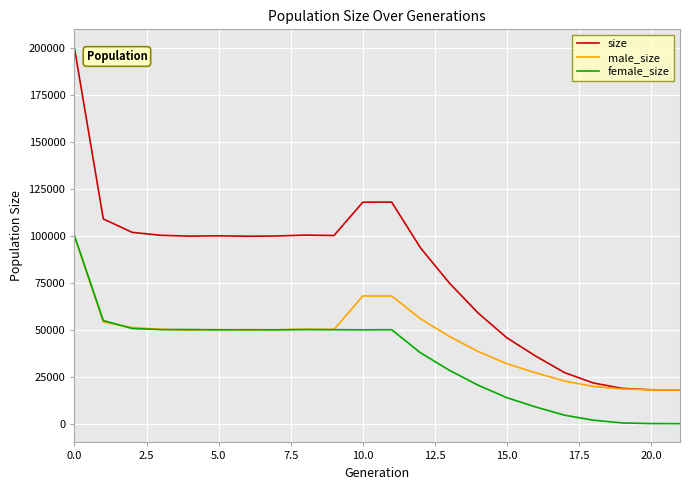

Which series has the widest spread of values?

size